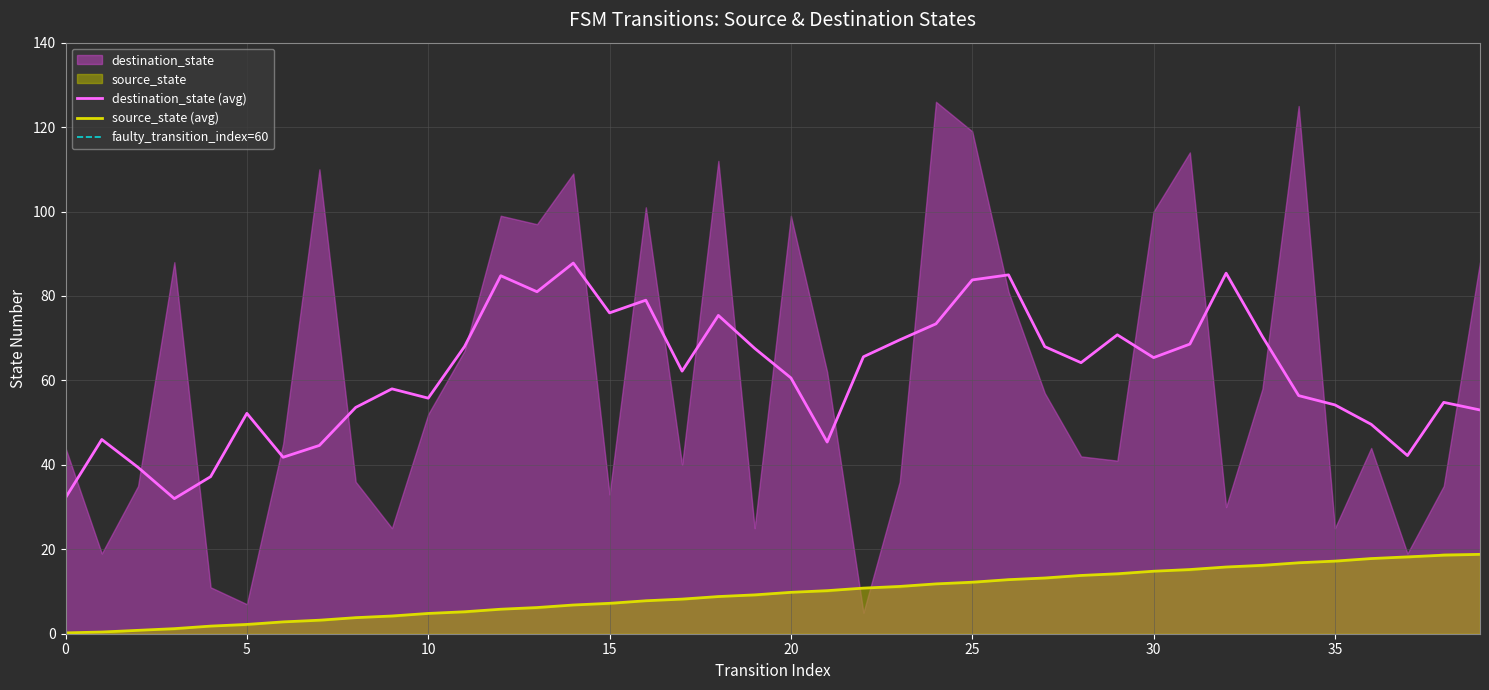

True or false: source_state (avg) and destination_state (avg) cross at least once.

False